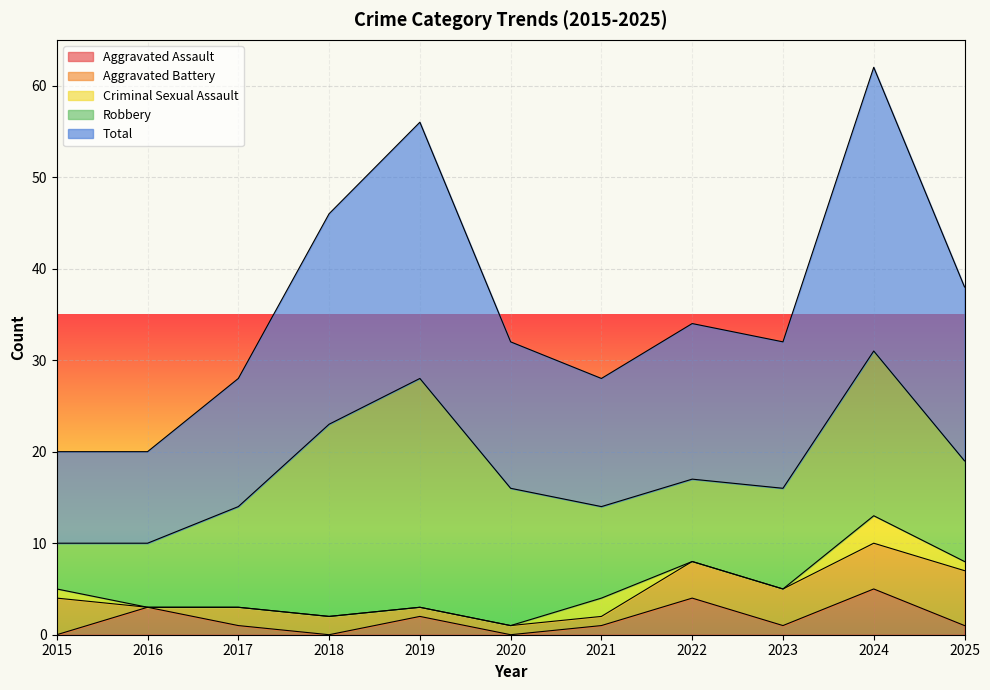

What is the value of the Aggravated Assault point at the 3rd from the left?

1